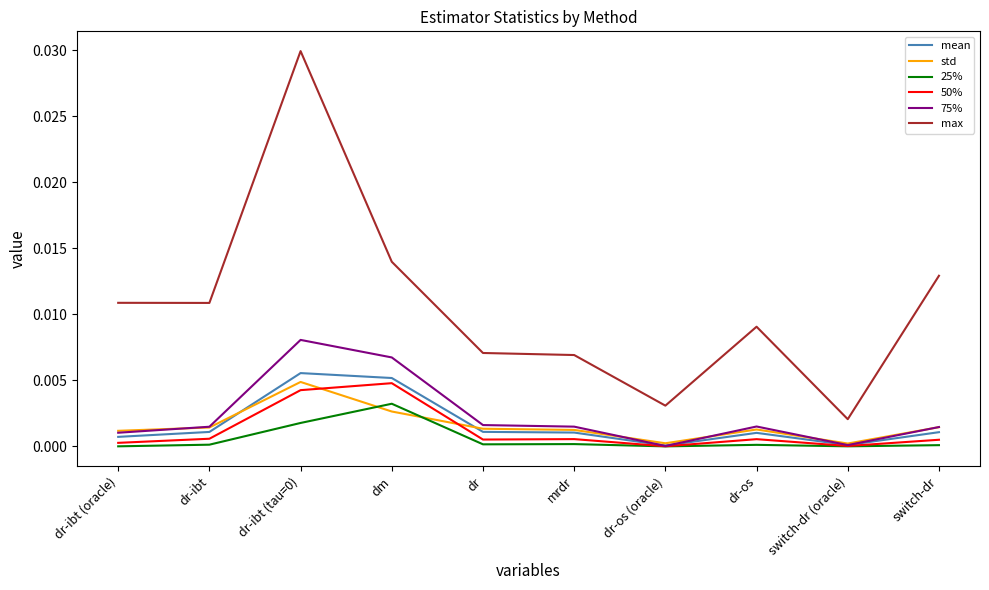

Which series has the widest spread of values?

max